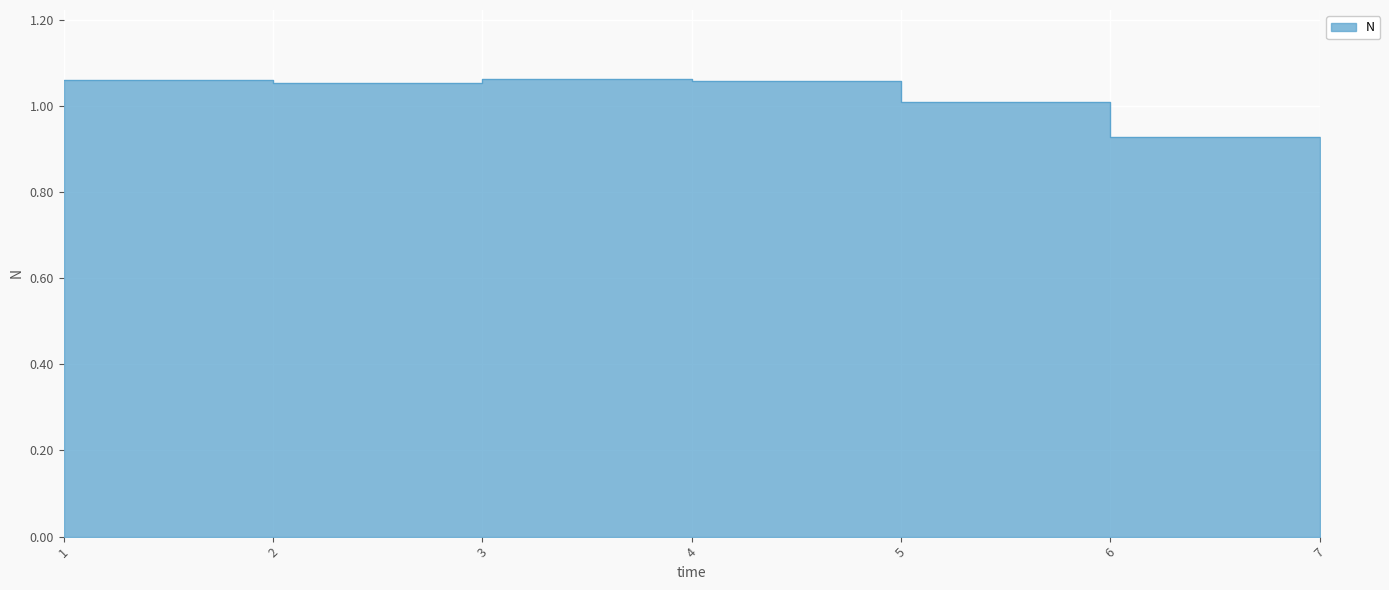

What is the difference between the maximum and second lowest values?

0.1